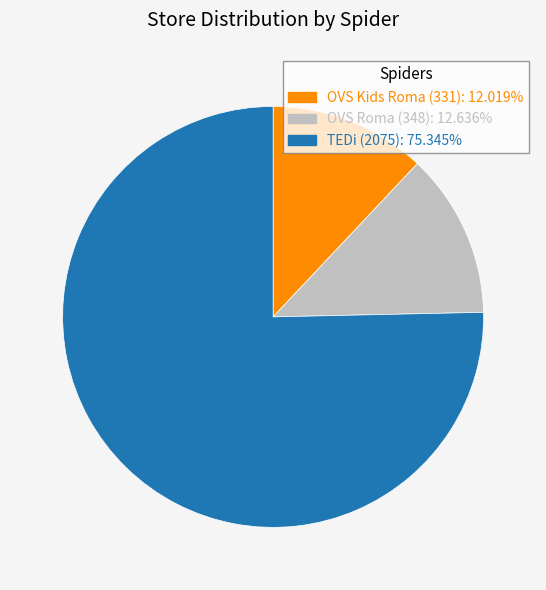

Does any single category account for the majority?

Yes